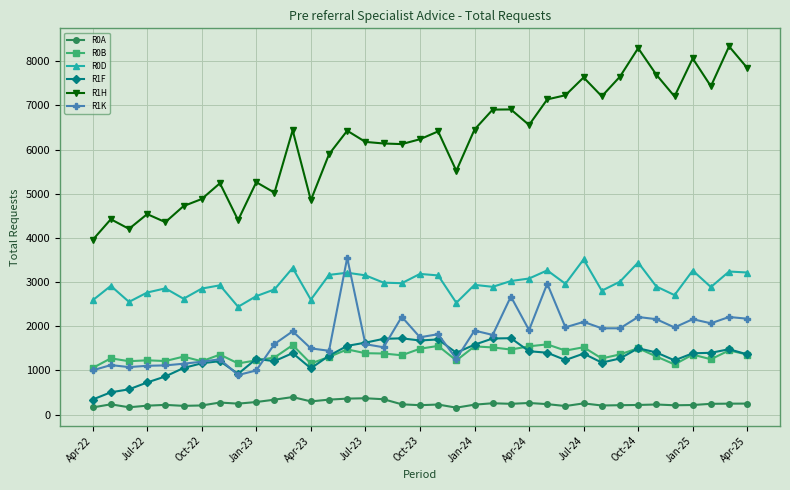

True or false: R0B has more than 0 interior local peaks.

True